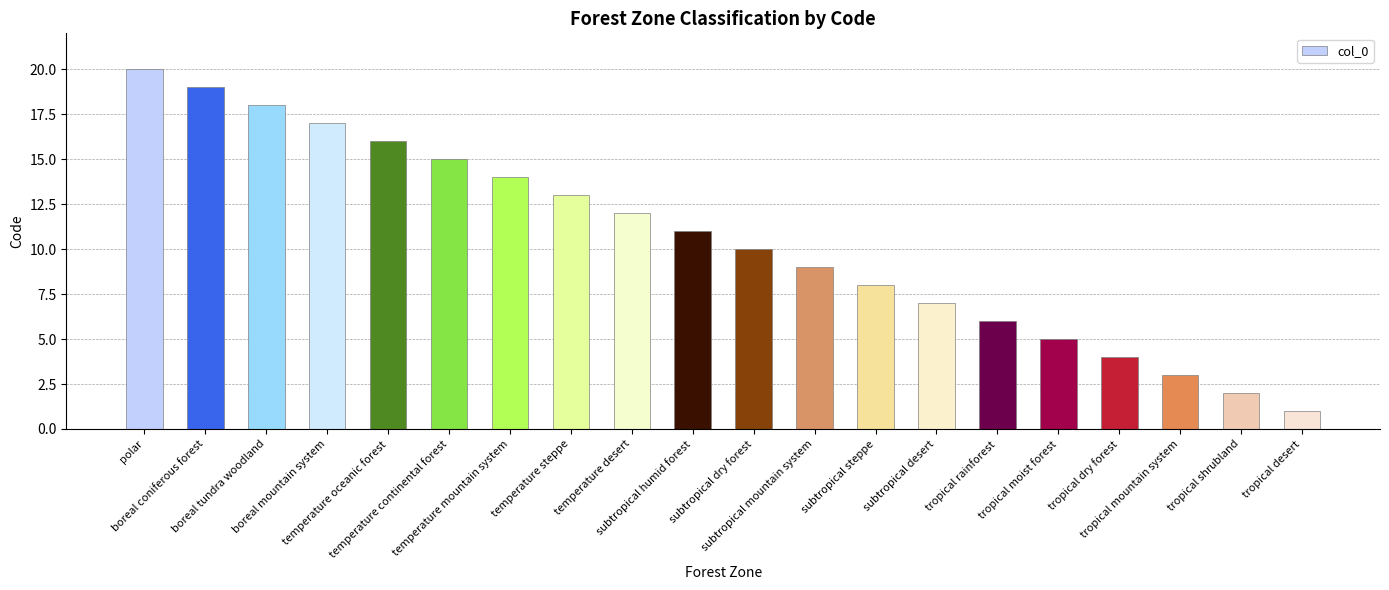

Is it true that the value at subtropical desert is 7?

True